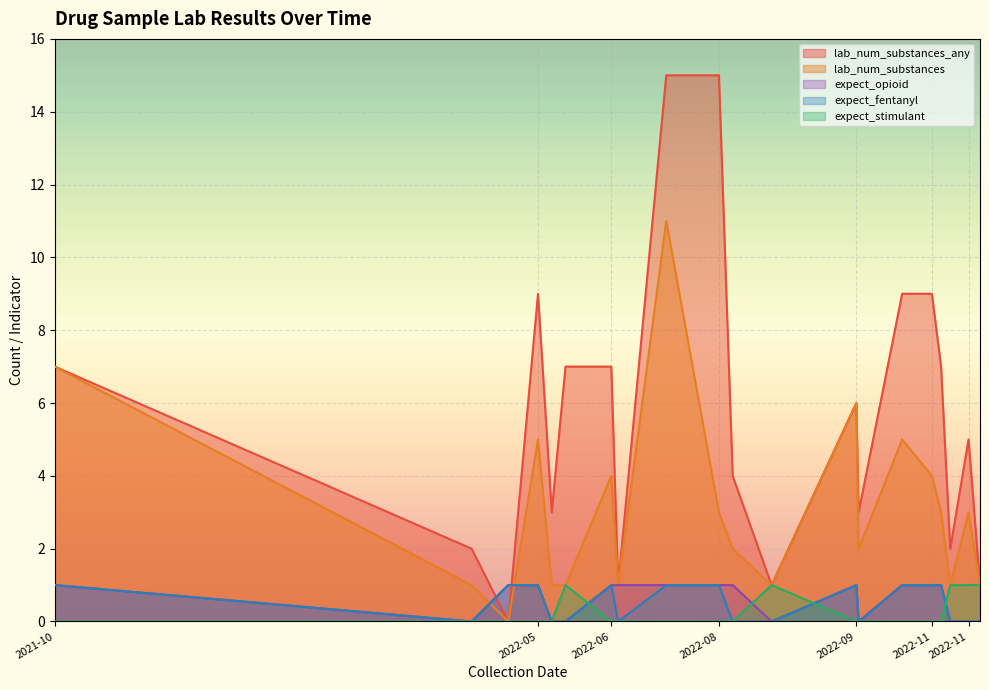

What is the total value across all series at 2021-10-15?

16